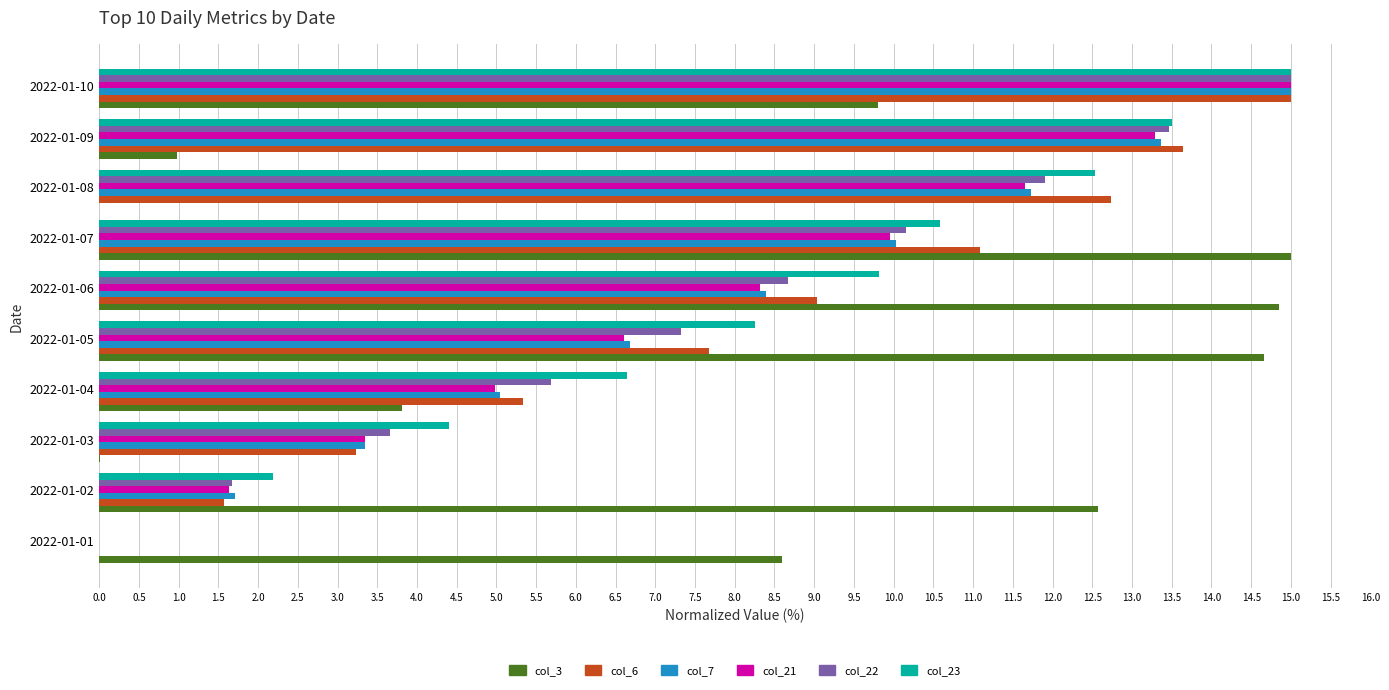

At which category is the sum across all series the highest?

2022-01-10